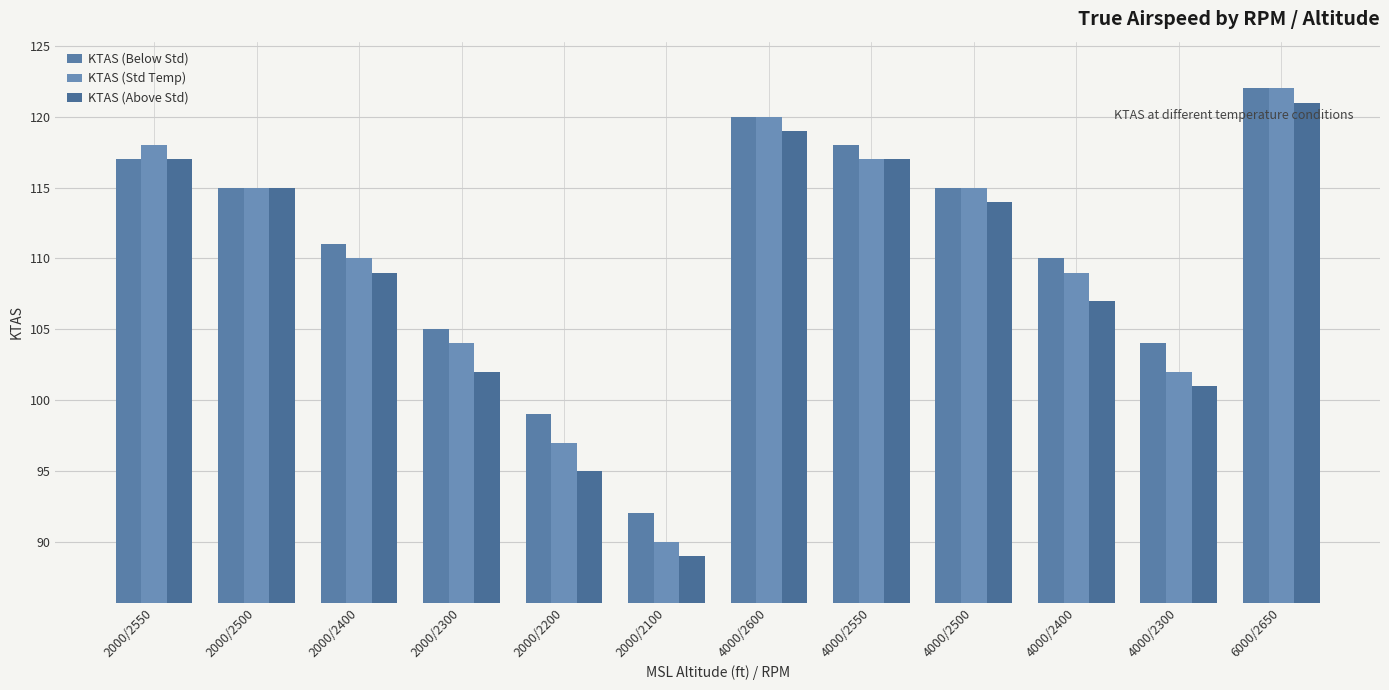

How many bars are there in total?

36